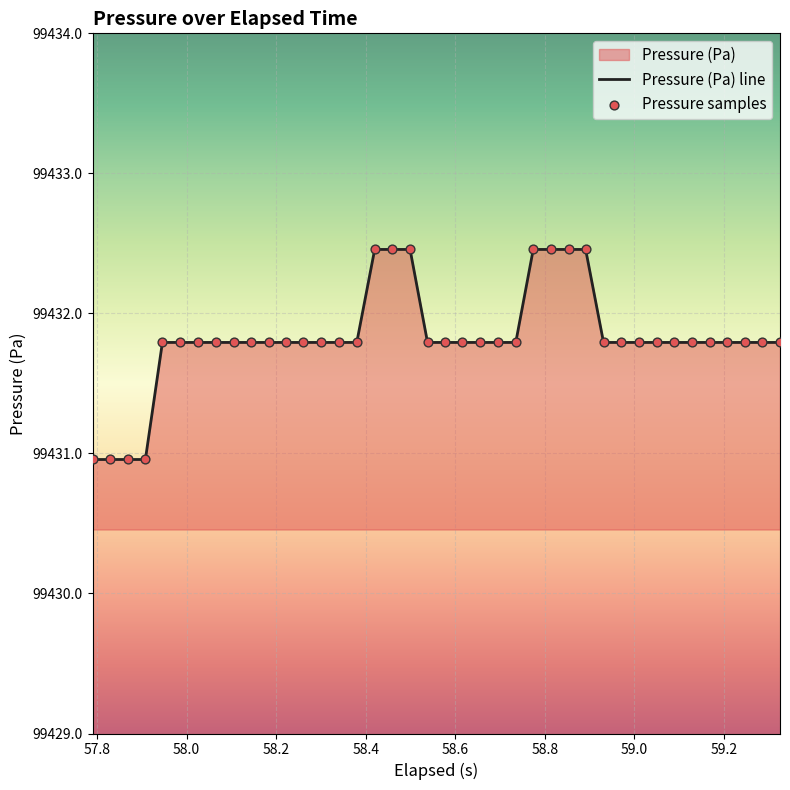

What is the smallest value displayed?

99431.0